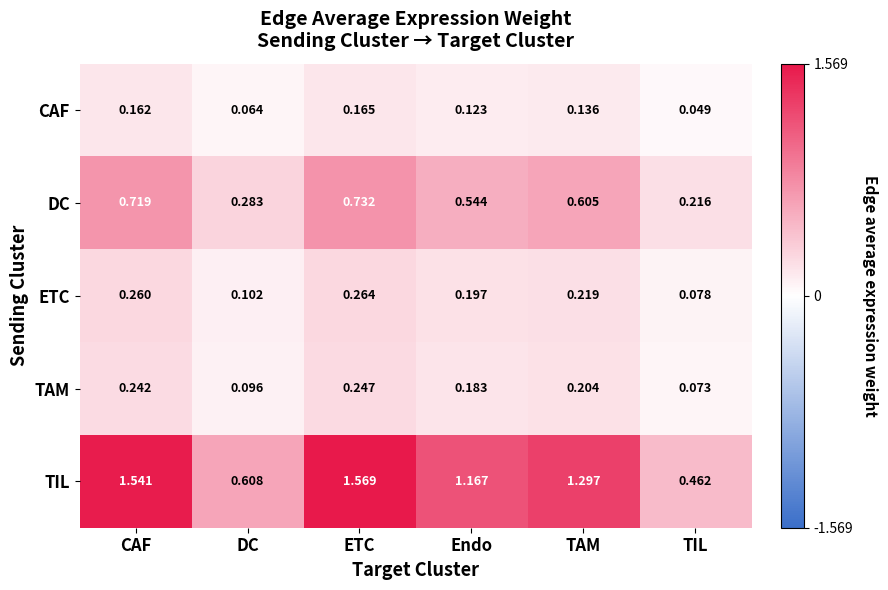

List the series in order of their peak value, lowest first.

CAF, TAM, ETC, DC, TIL